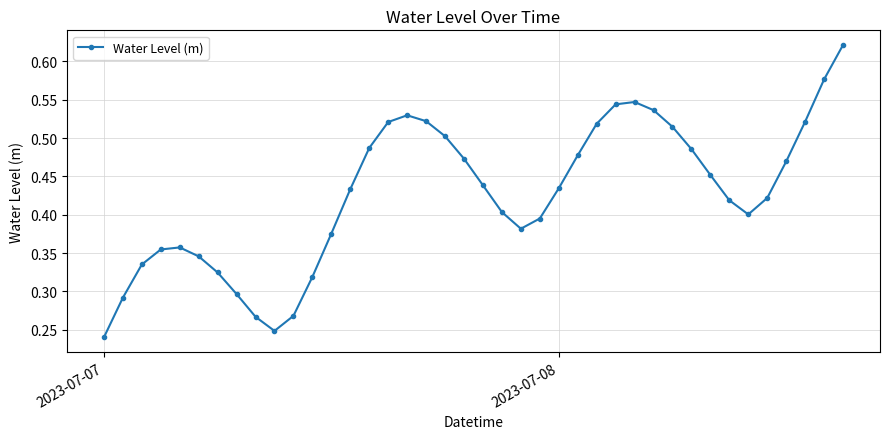

What is the sum of all values?

17.1